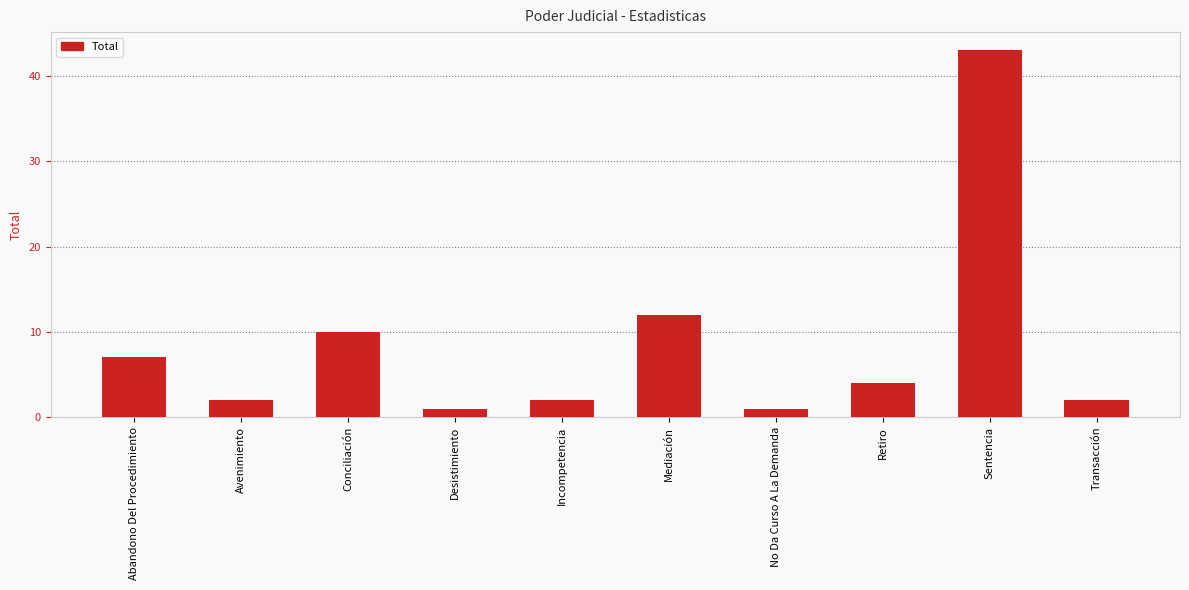

What is the approximate value at Abandono Del Procedimiento, to the nearest 5?

5